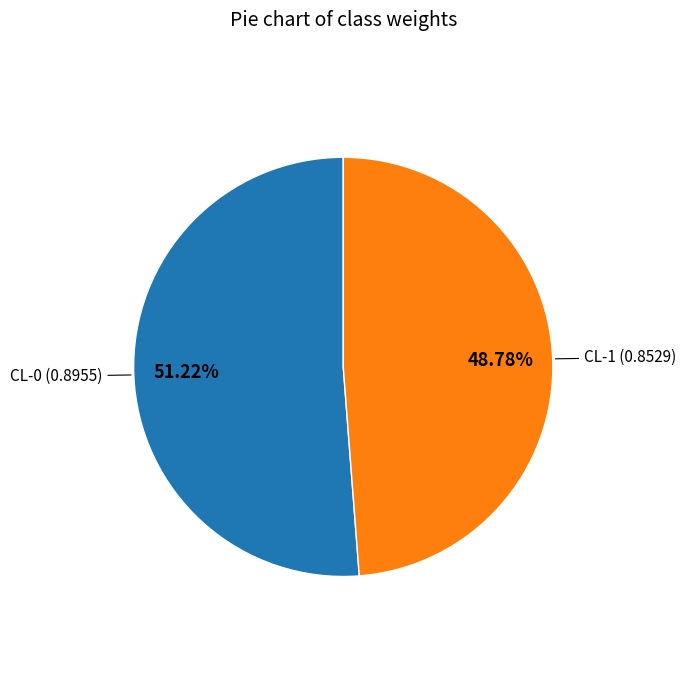

To the nearest percent, what percentage of the pie is CL-0?

51%